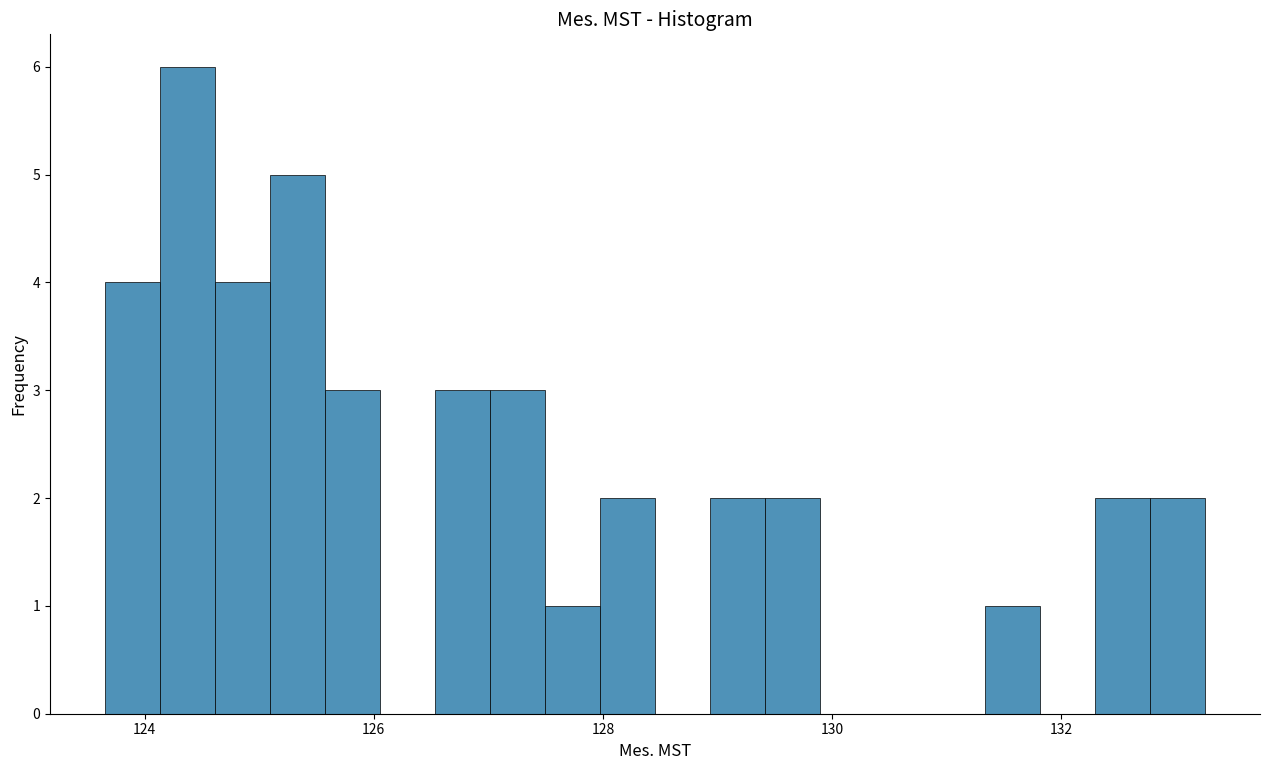

Read against the x-axis, roughly where is the centre of the tallest bar?

124.4